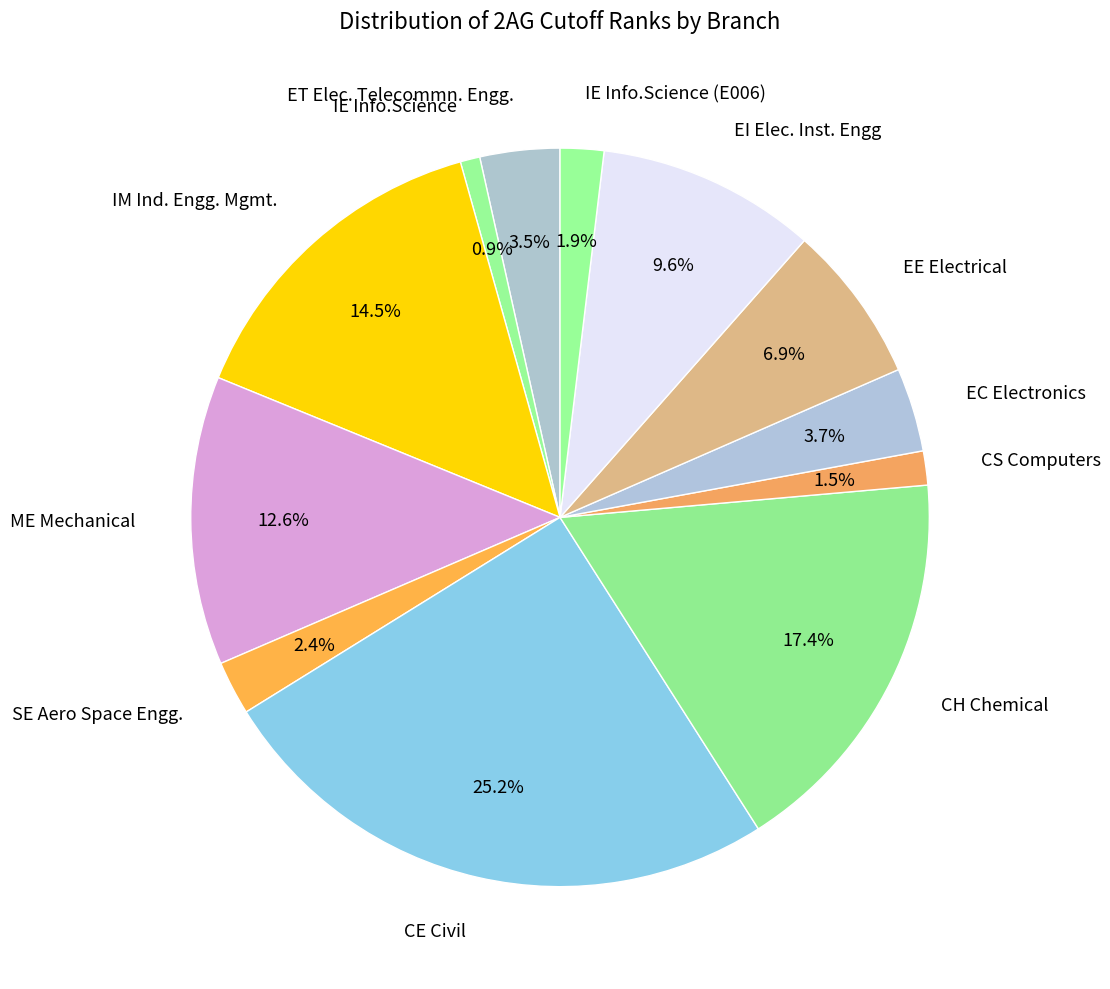

How many slices are in this pie chart?

12